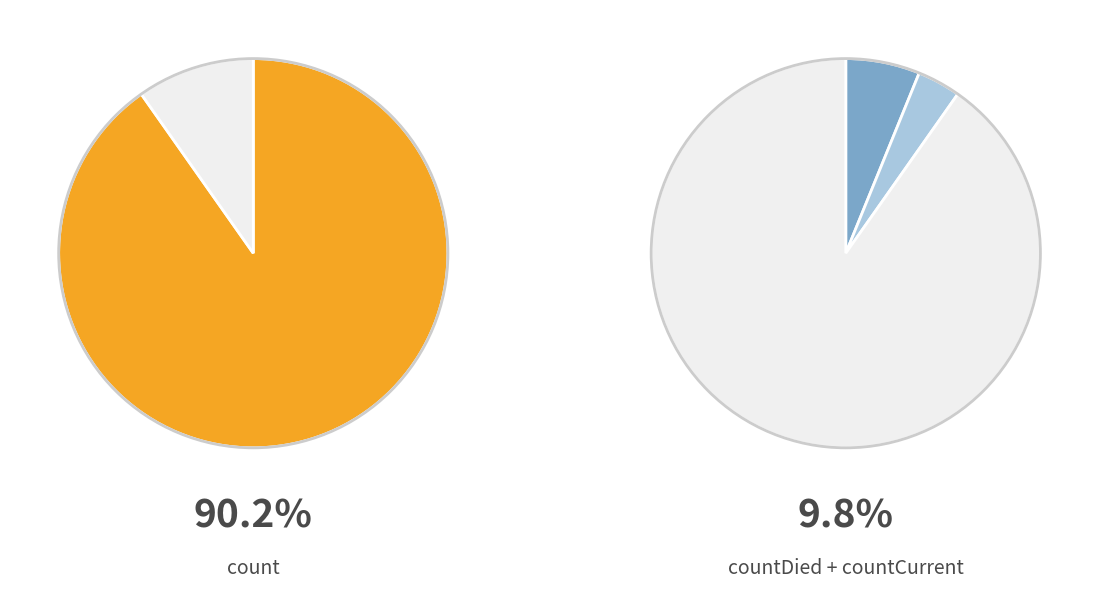

Rank the categories by value from lowest to highest.

countCurrent, countDied, count